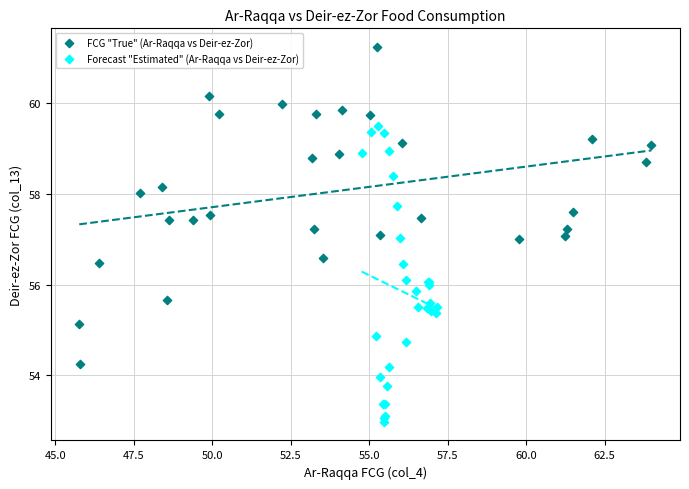

Which series contains the lowest Y value?

Forecast "Estimated" (Ar-Raqqa vs Deir-ez-Zor)